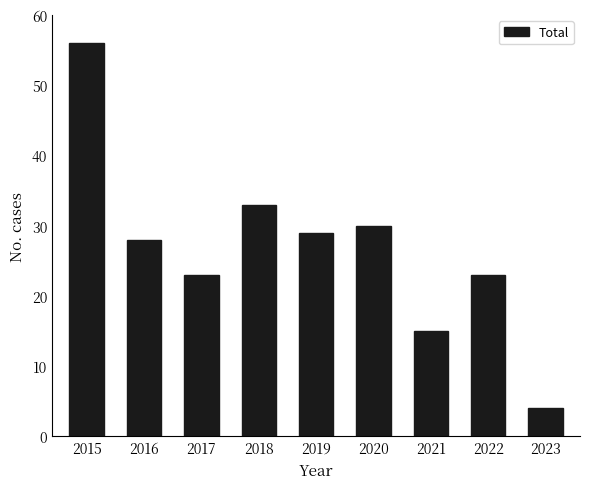

What is the difference between the values at 2021 and 2019?

14